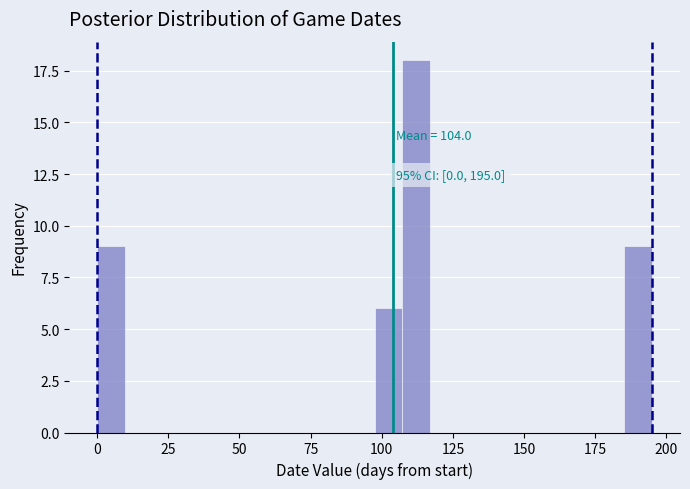

Read against the x-axis, roughly where is the centre of the tallest bar?

110